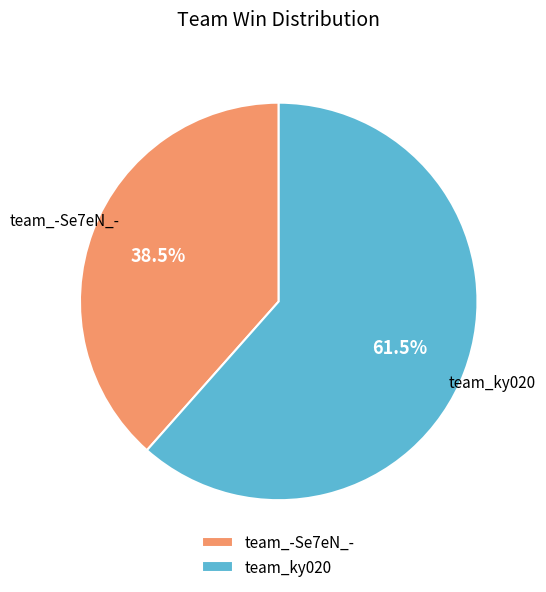

What is the largest slice in the pie chart?

team_ky020